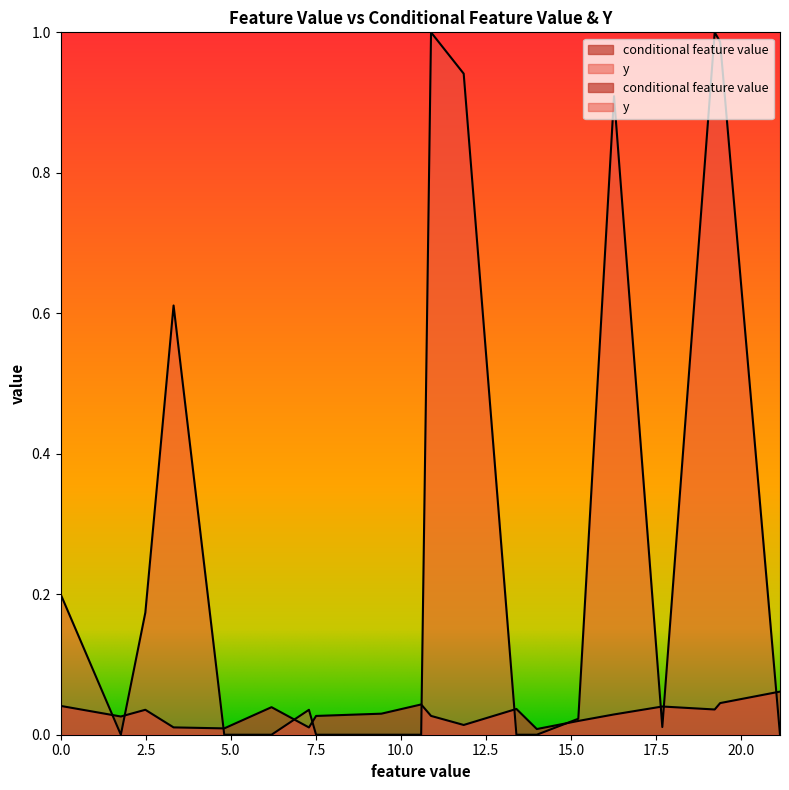

At which category does y reach its first local valley?

1.77